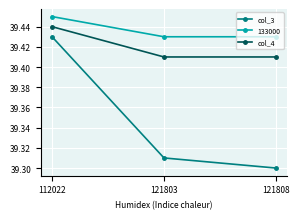

What are all the series names shown in the legend?

col_3, 133000, col_4